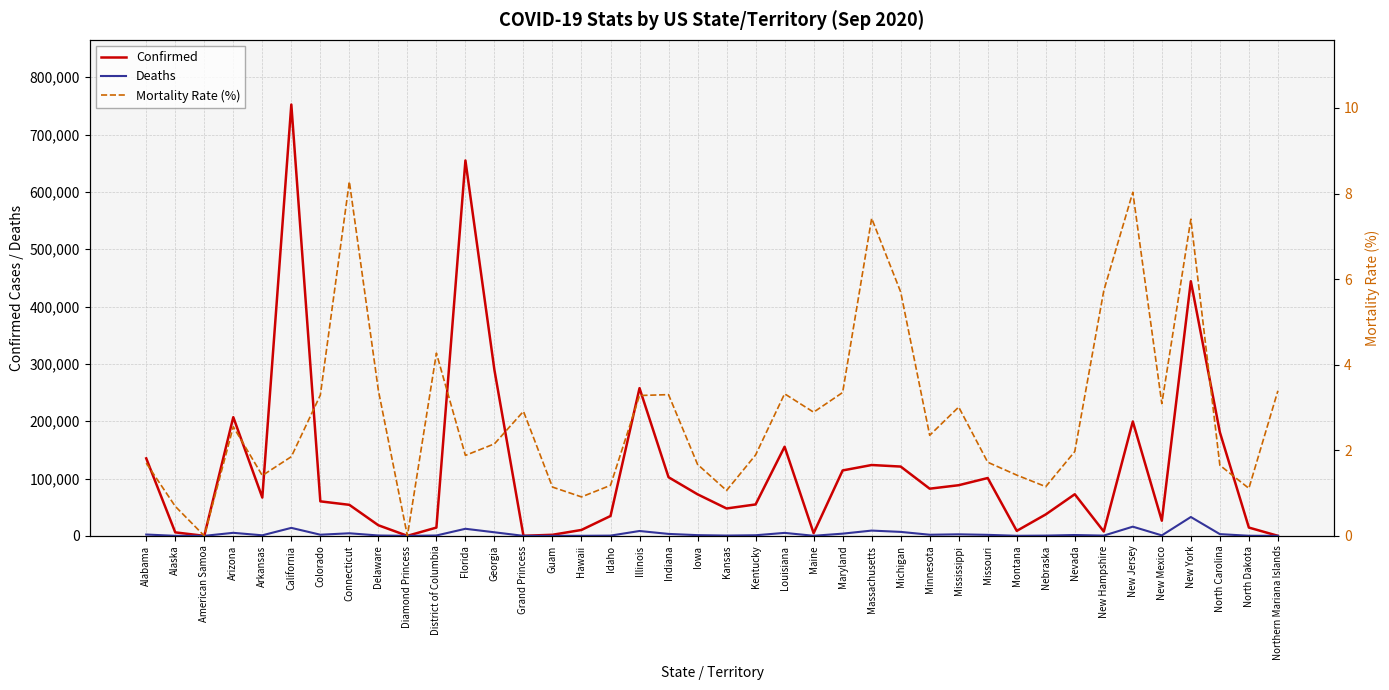

At which label is Mortality Rate (%) closest to 4?

District of Columbia